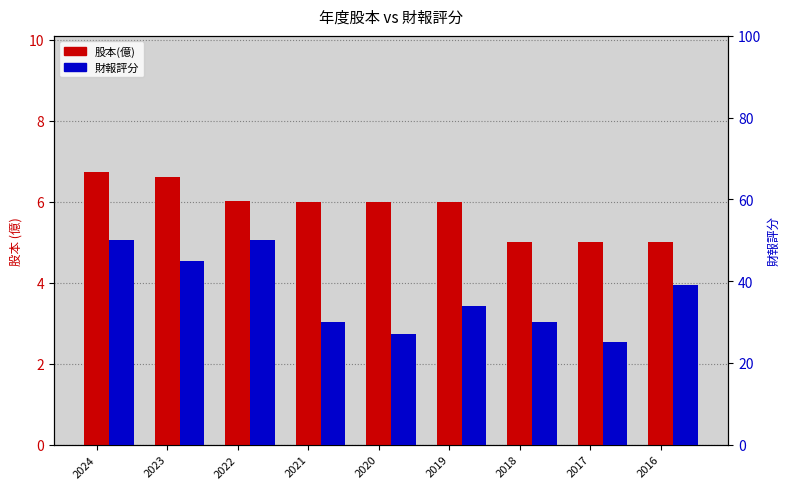

How many bars are there in total?

18